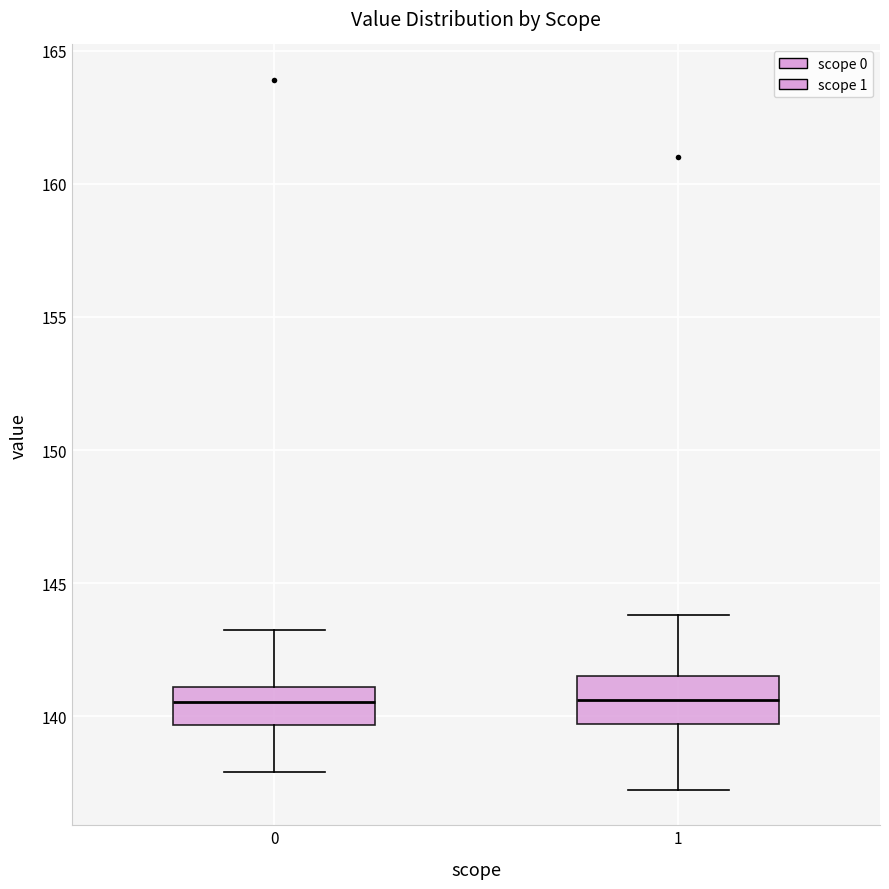

Reading left to right, transcribe this box plot: for each box, give where its median line is, the range the box spans, and where its two whiskers end, as read against the y-axis. The values are not printed on the chart, so give them approximately, as read against the axis.

0: median 140.5, box 139.5 to 141.0, whiskers 138.0 to 143.0
1: median 140.5, box 139.5 to 141.5, whiskers 137.0 to 144.0